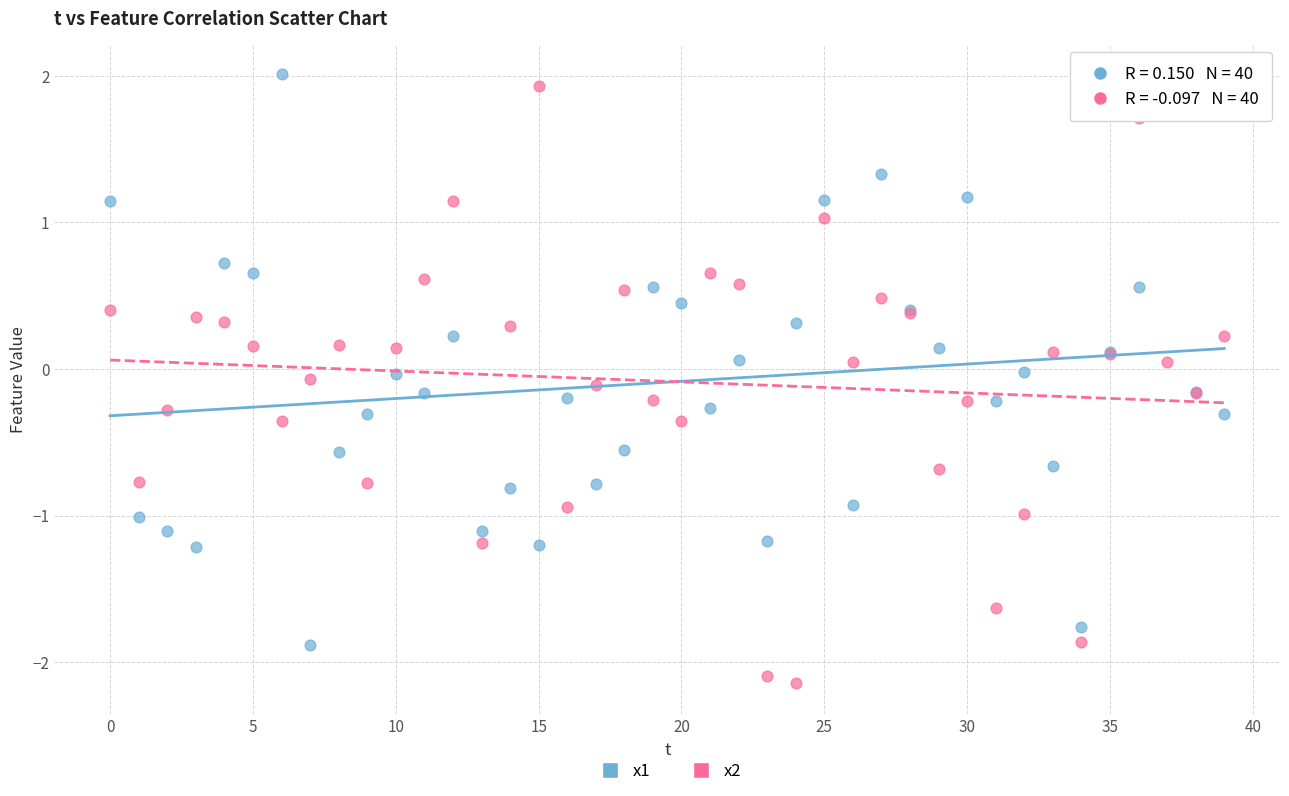

What are all the series names shown in the legend?

x1, x2